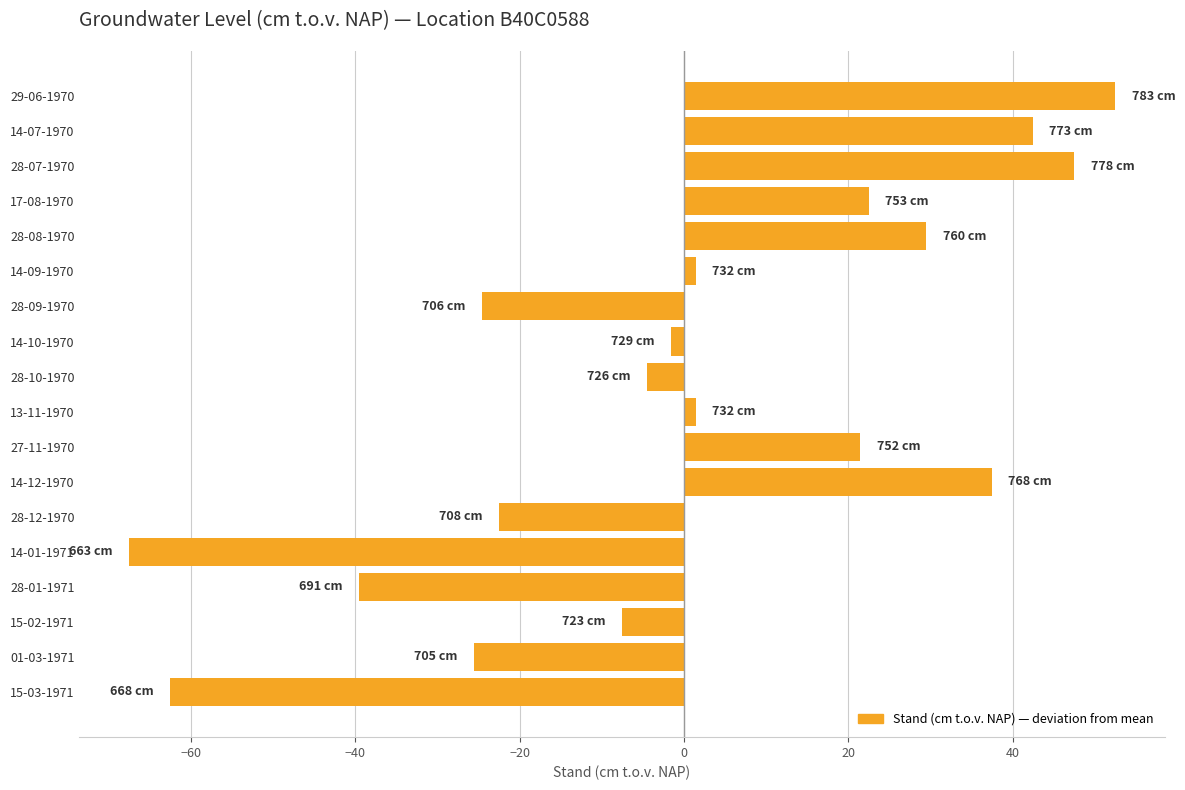

At which category does the chart reach its minimum across all series?

14-01-1971